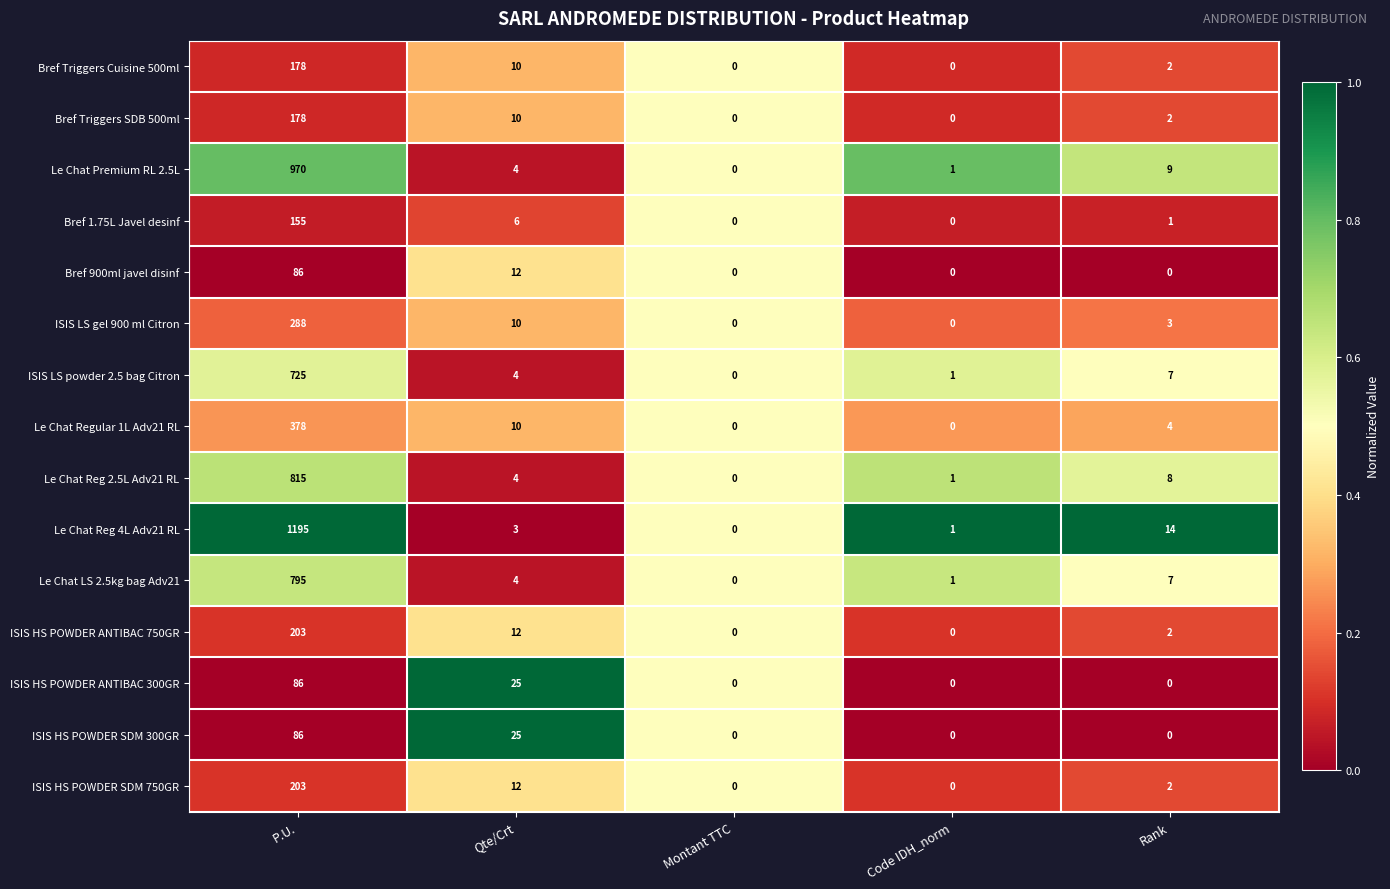

What is the greatest value displayed?

1195